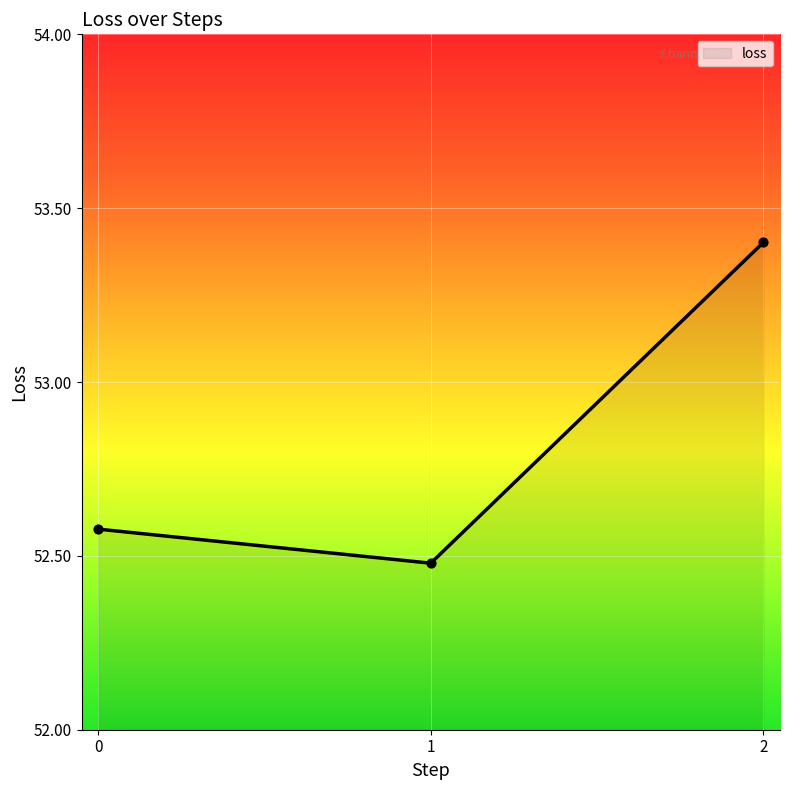

Between 1 and 2, which is larger?

2